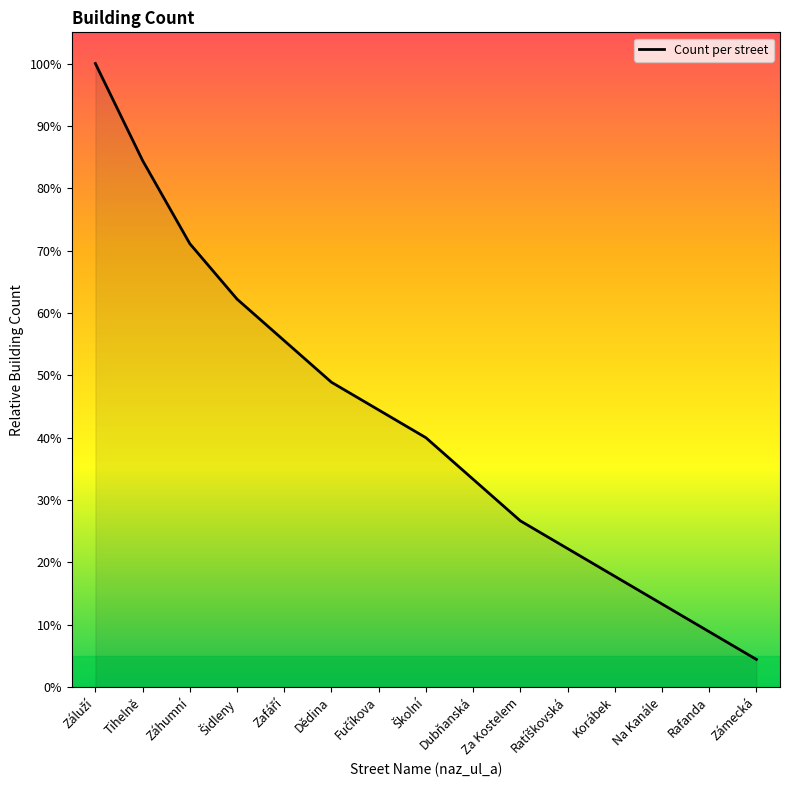

Reading left to right, list all the values displayed in this chart.

100.0	84.4	71.1	62.2	55.6	48.9	44.4	40.0	33.3	26.7	22.2	17.8	13.3	8.9	4.4